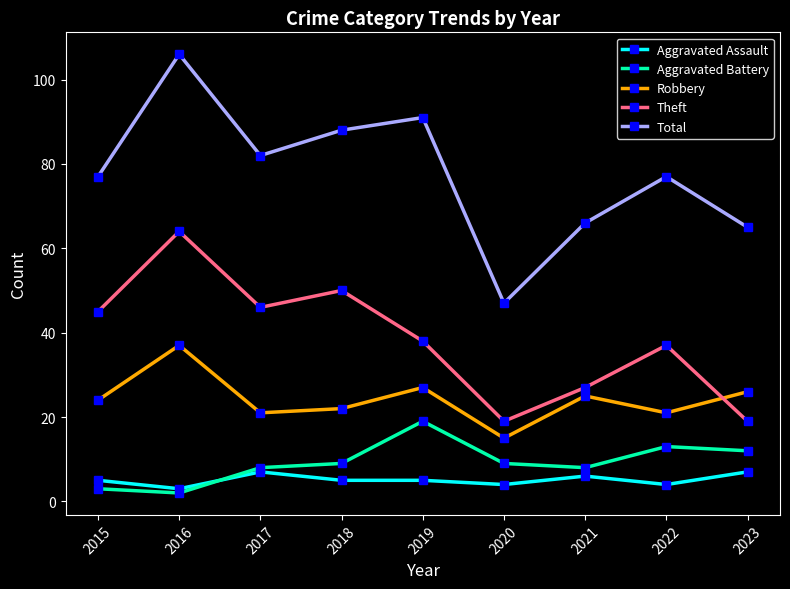

What is the maximum value shown in the chart?

106